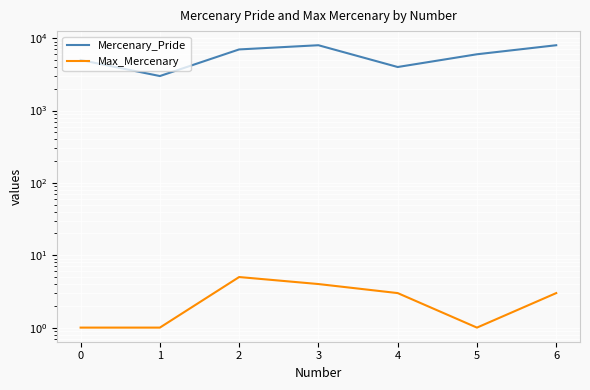

Which series has the largest range (max minus min)?

Mercenary_Pride